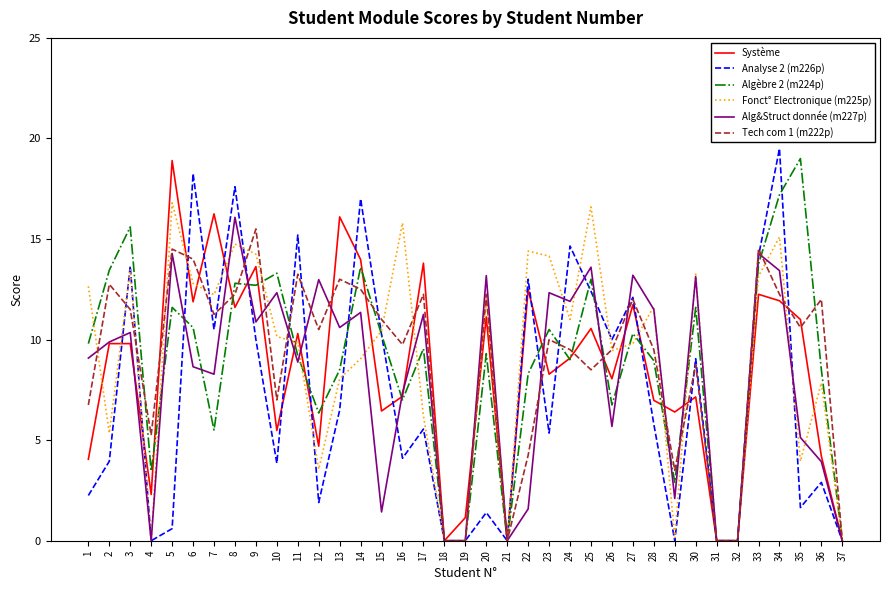

Where do Algèbre 2 (m224p) and Alg&Struct donnée (m227p) first cross each other?

4 and 5